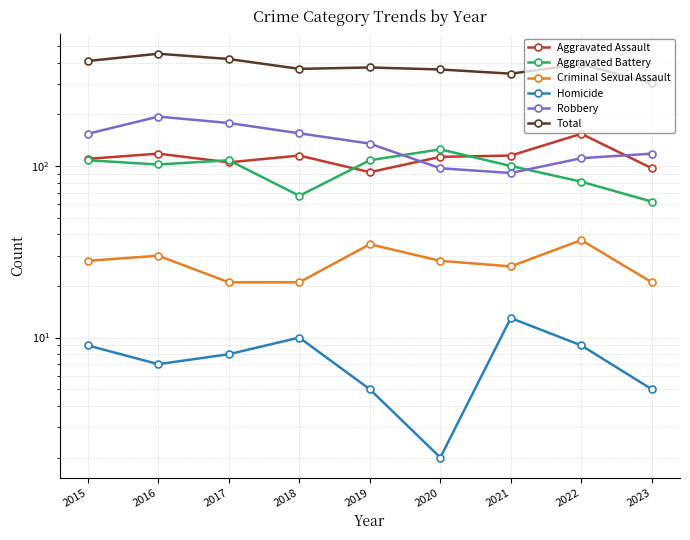

How many values in the Aggravated Battery series are below 102?

4